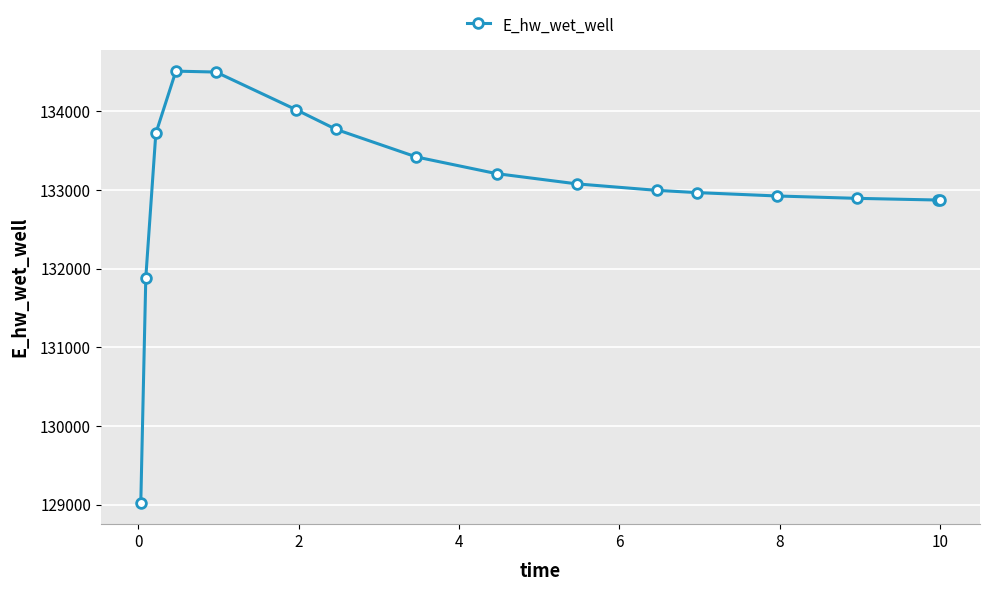

How many distinct data groups are displayed?

1